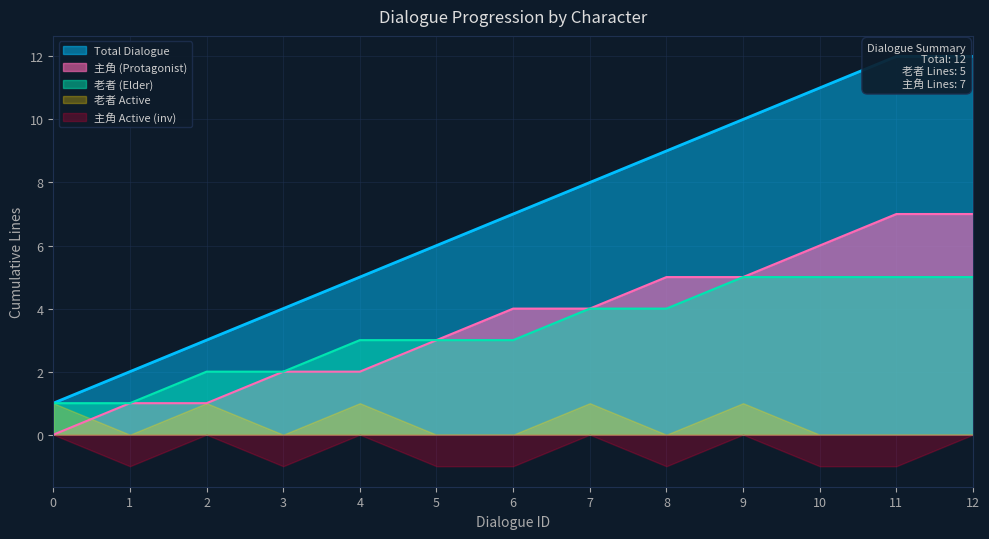

Which has a higher value, 1 or 12?

12